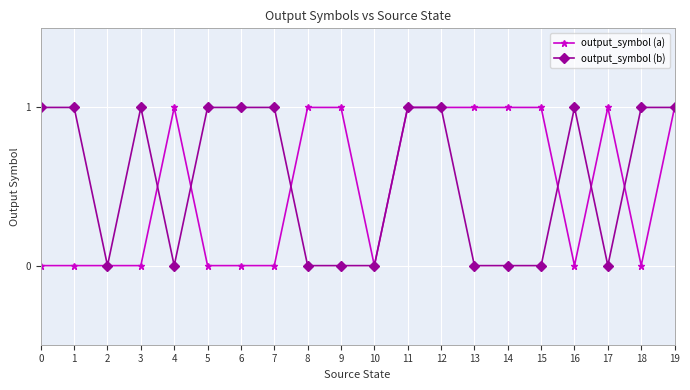

The value of output_symbol (a) at 15 is 2. True or false?

False